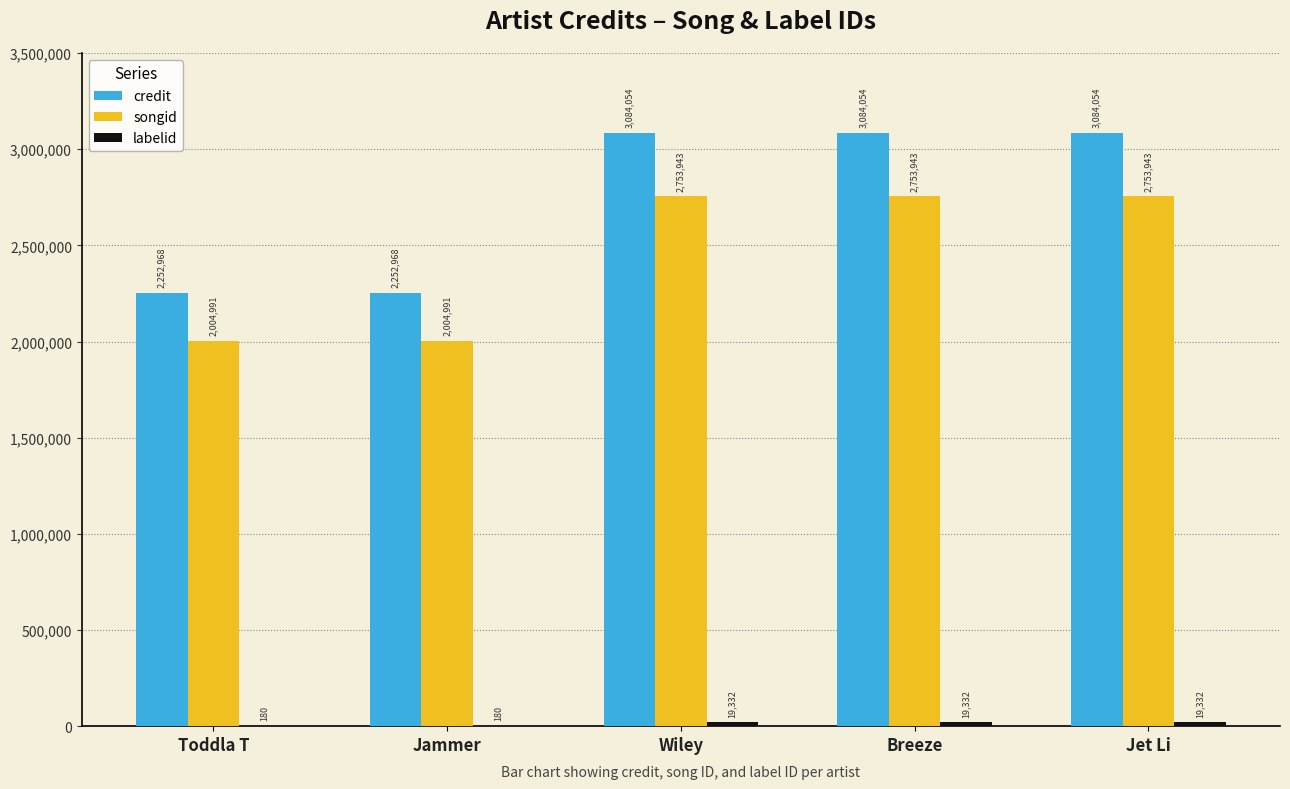

What is the total value across all series at Wiley?

5857329